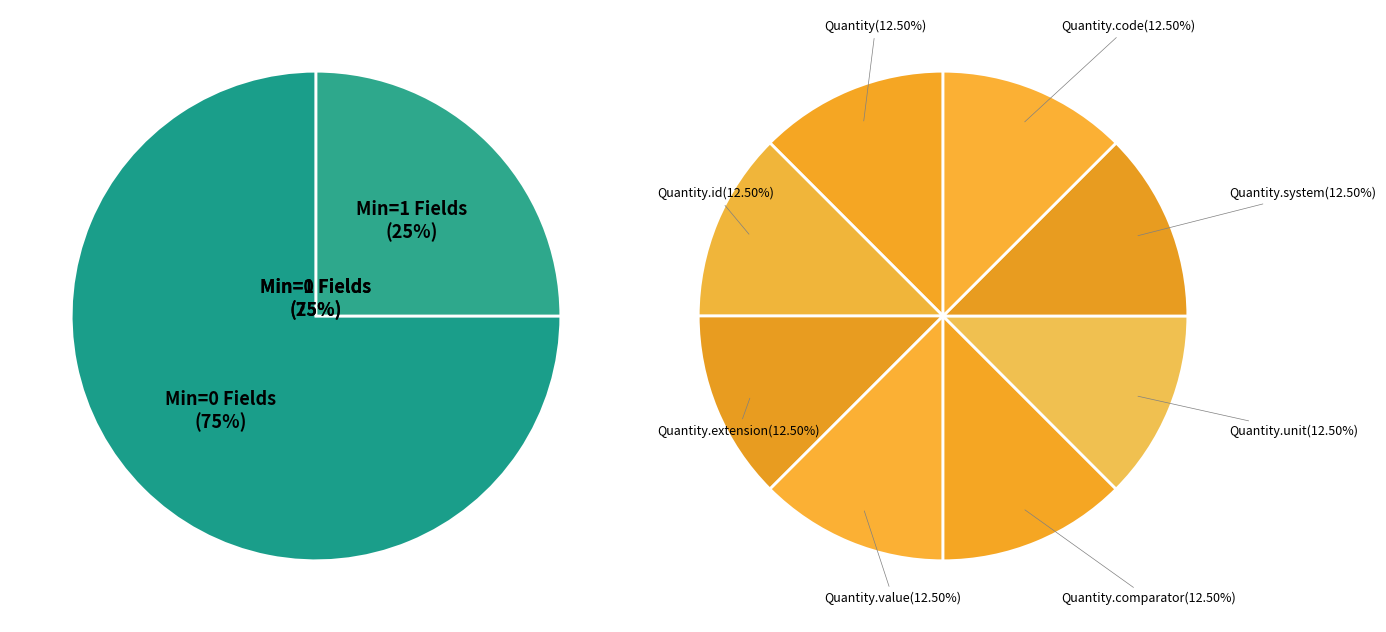

Is Quantity.value the majority of the pie?

No